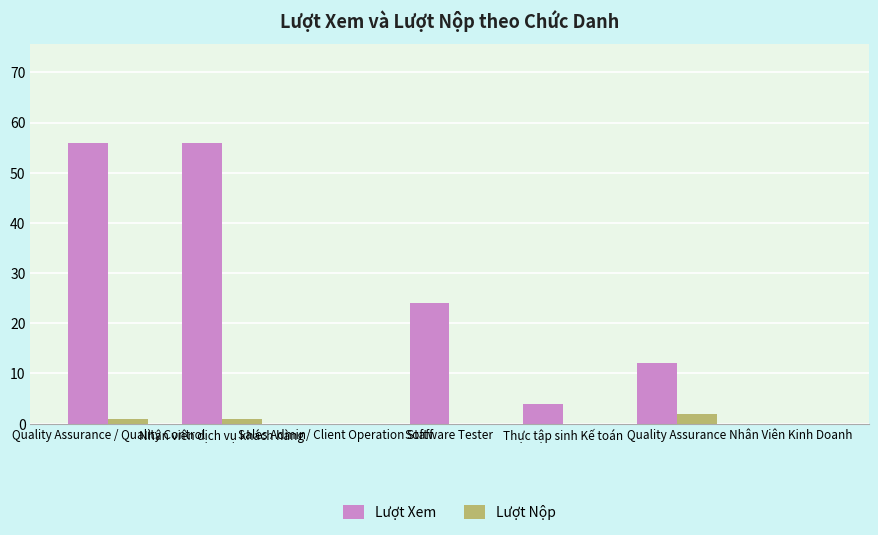

Between Nhân viên dịch vụ khách hàng and Sales Admin/ Client Operation Staff, which series saw the biggest shift?

Lượt Xem